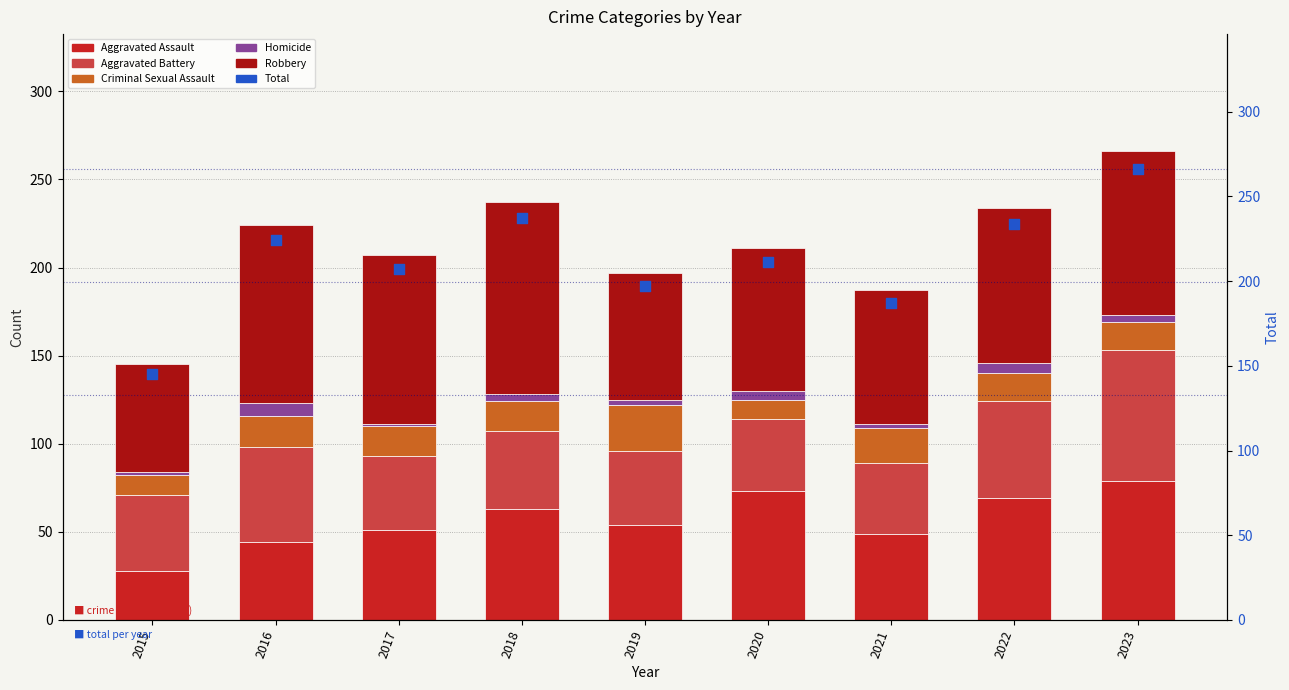

At which category is the sum across all series the highest?

2023